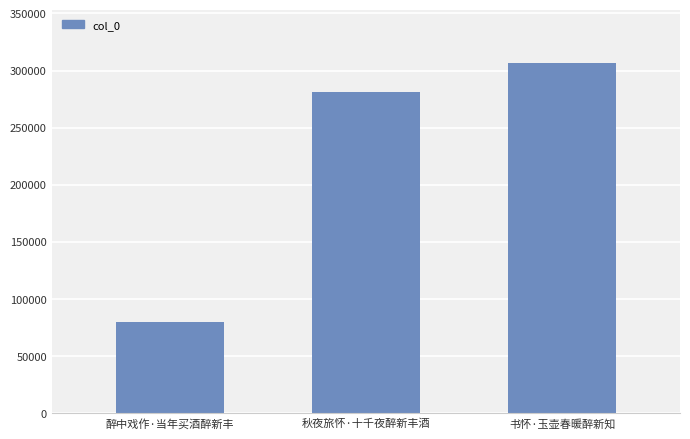

The chart shows a value of 115675 at 秋夜旅怀·十千夜醉新丰酒. True or false?

False